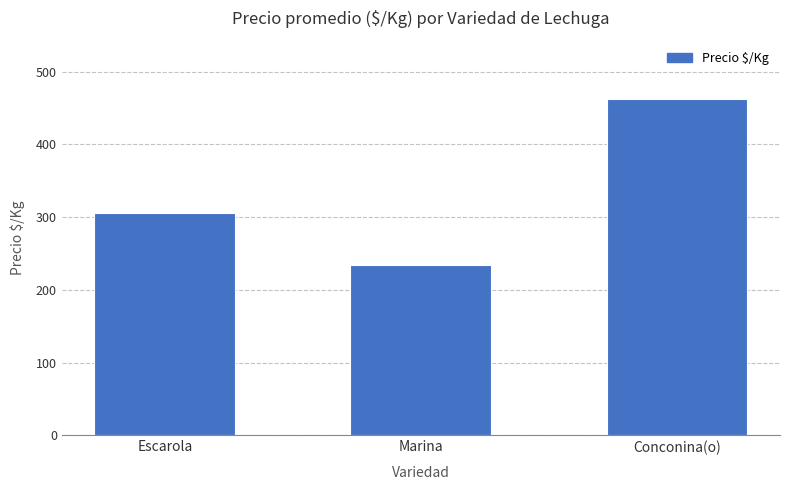

What is the value of the 3rd bar from the left?

462.5